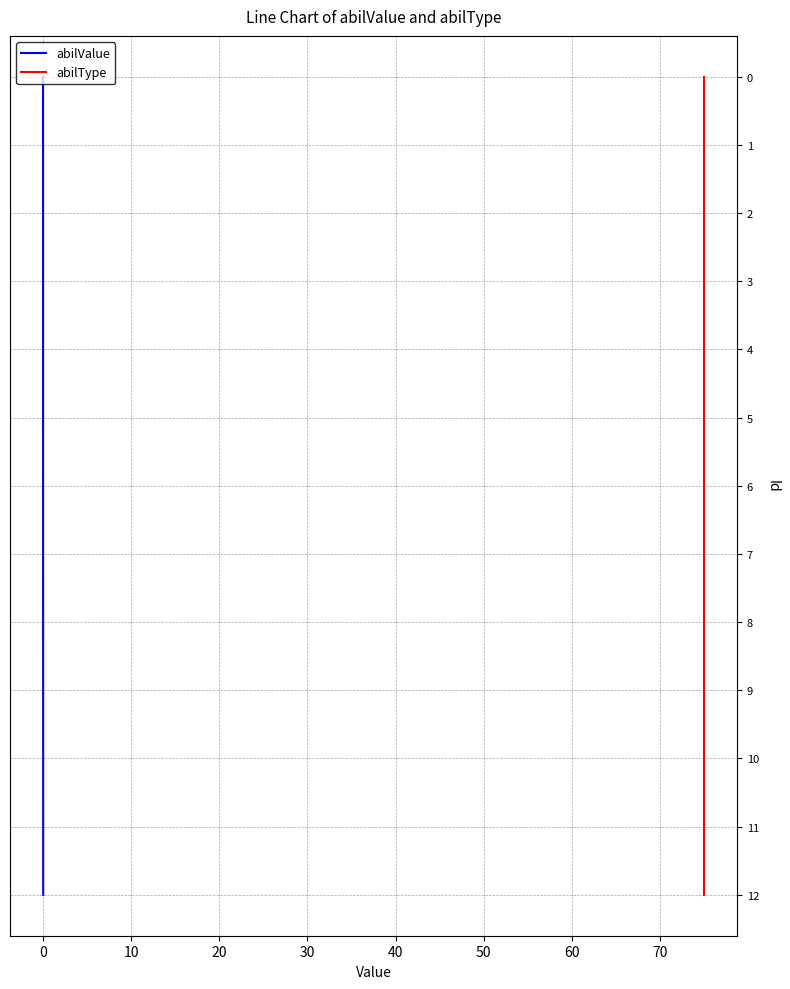

Is the value of abilValue at 0 greater than the value of abilType at 10?

No